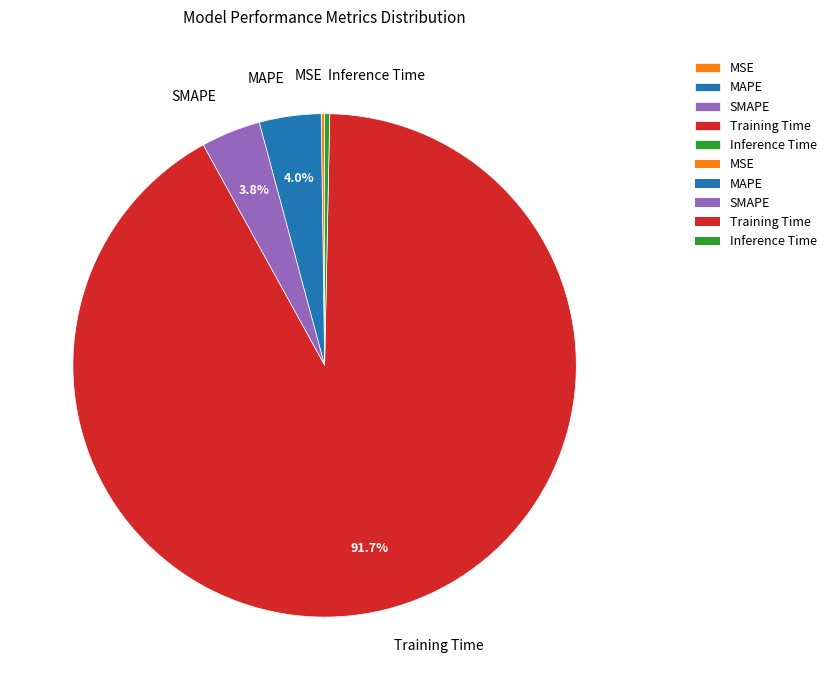

To the nearest percent, what is the combined percentage of Training Time and Inference Time?

92%